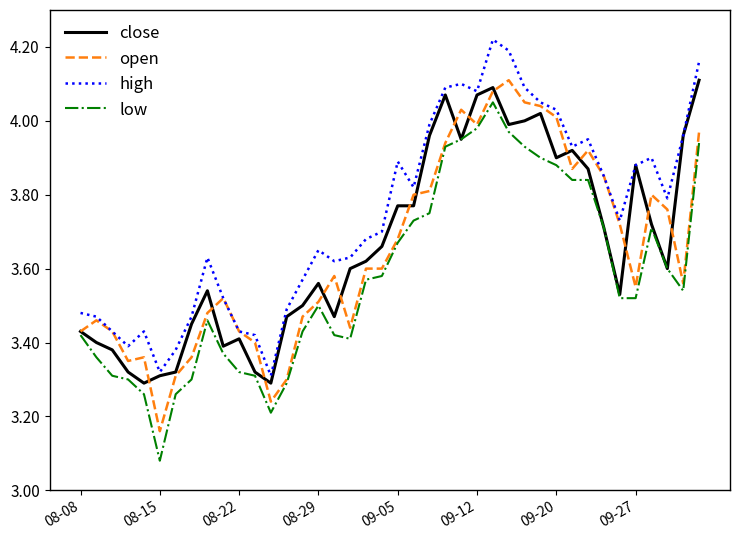

Which series has the largest total across all categories?

high